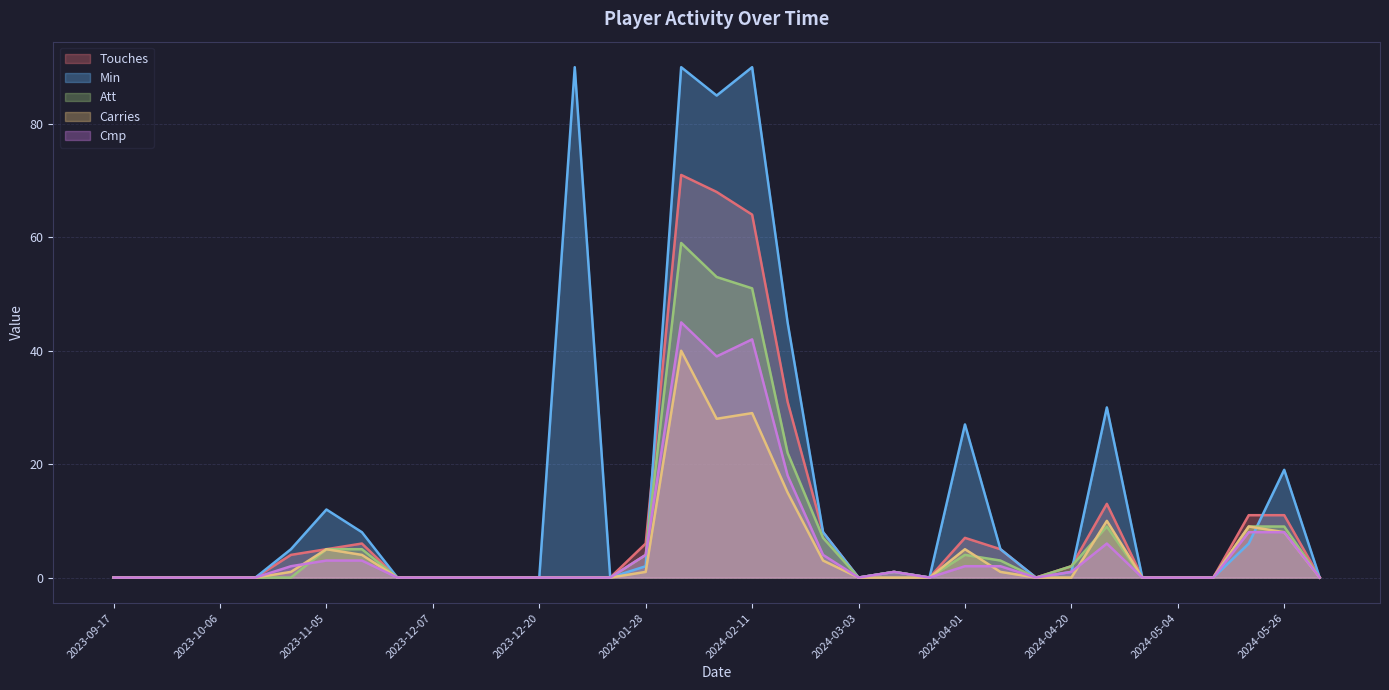

How many interior local valleys does the Touches series have?

3